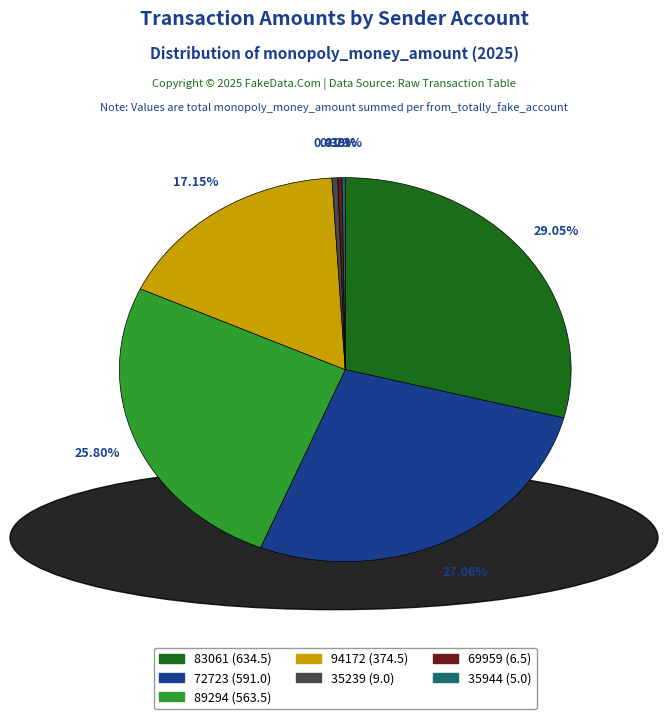

Do 72723 and 94172 together represent more than half of the pie?

No